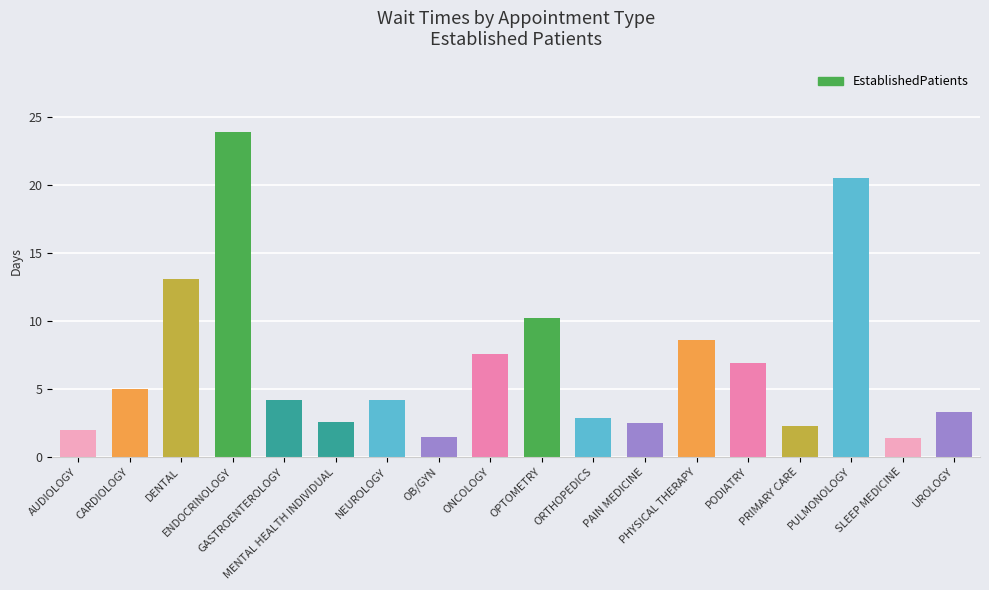

What is the maximum value shown in the chart?

23.9